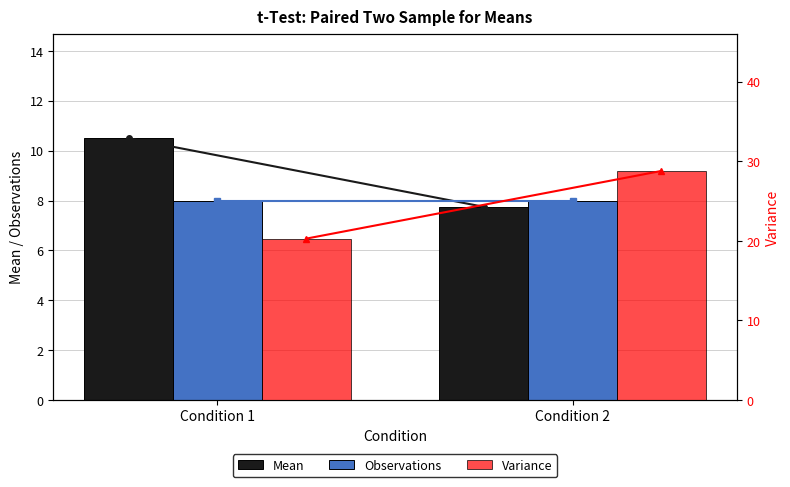

The Variance series shows 28.8 at Condition 2. True or false?

True